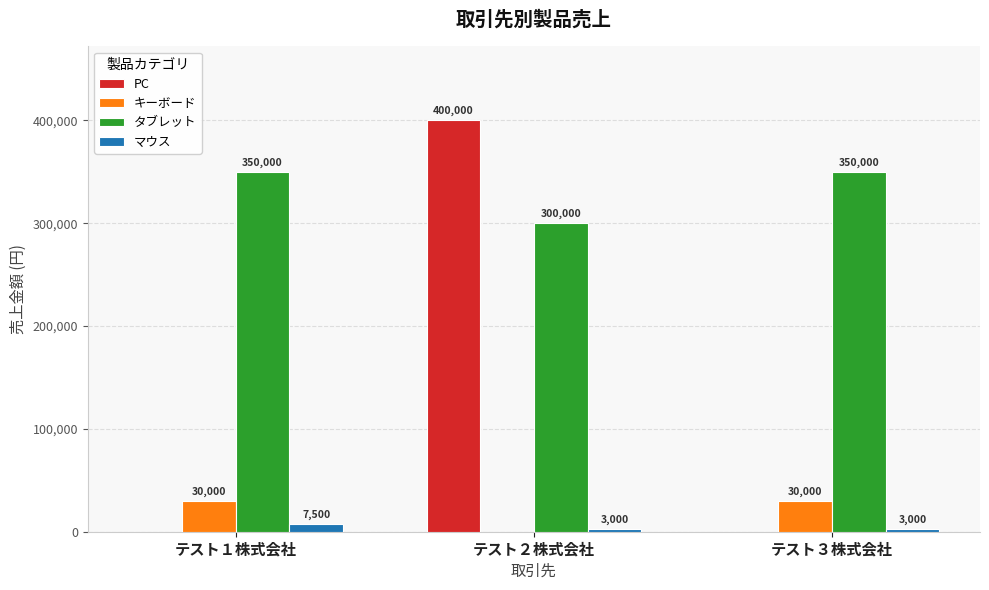

Is the value of キーボード at テスト３株式会社 greater than the value of PC at テスト３株式会社?

Yes